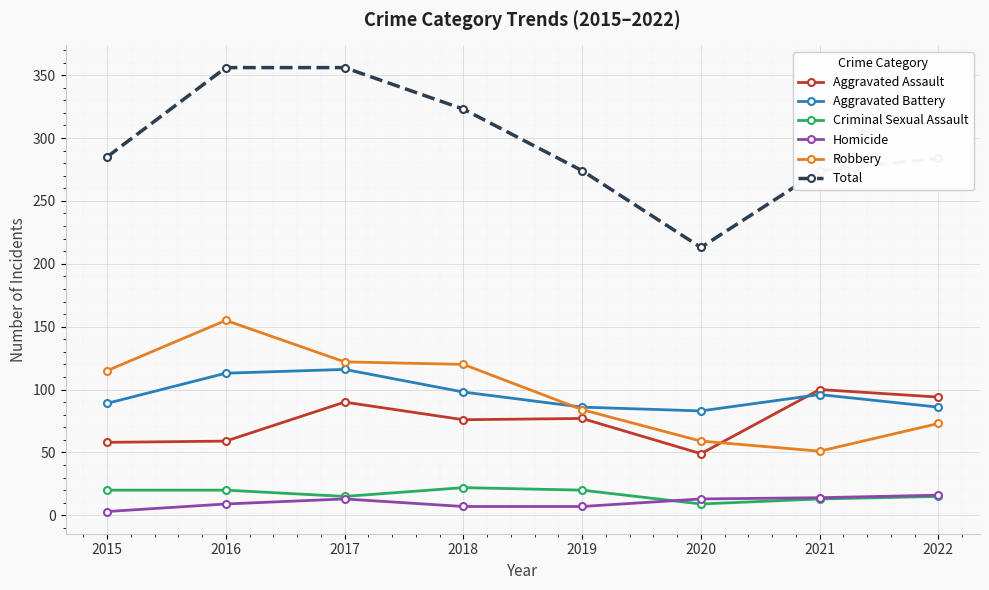

How many values in the Robbery series are below 115?

4